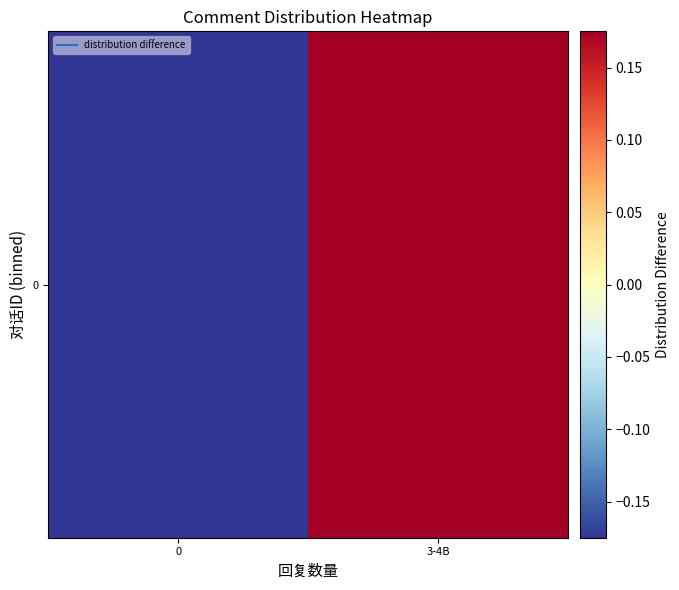

List the labels in order of value, smallest first.

0, 3-4B